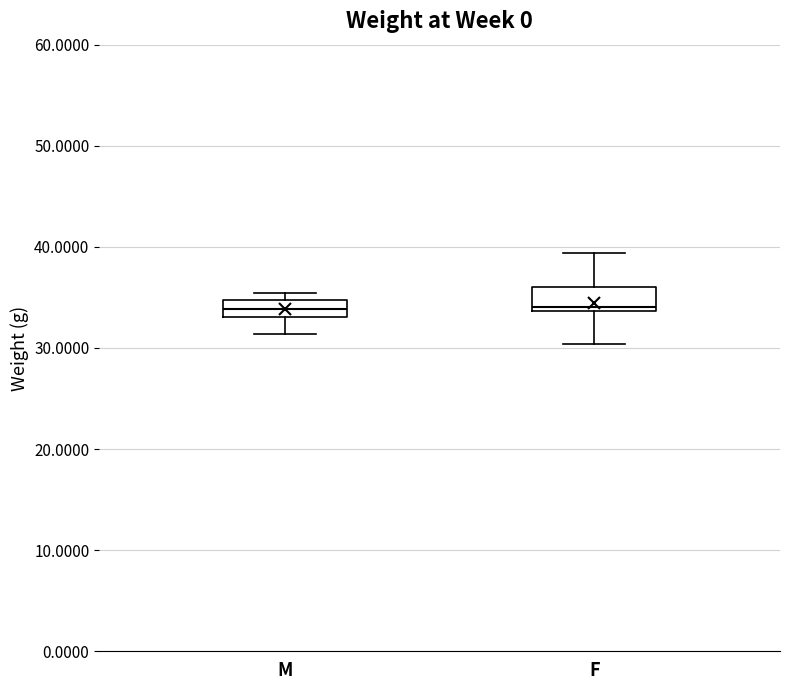

Where does the median line of the box for M sit on the y-axis? The values are not printed on the chart, so give them approximately, as read against the axis.

34